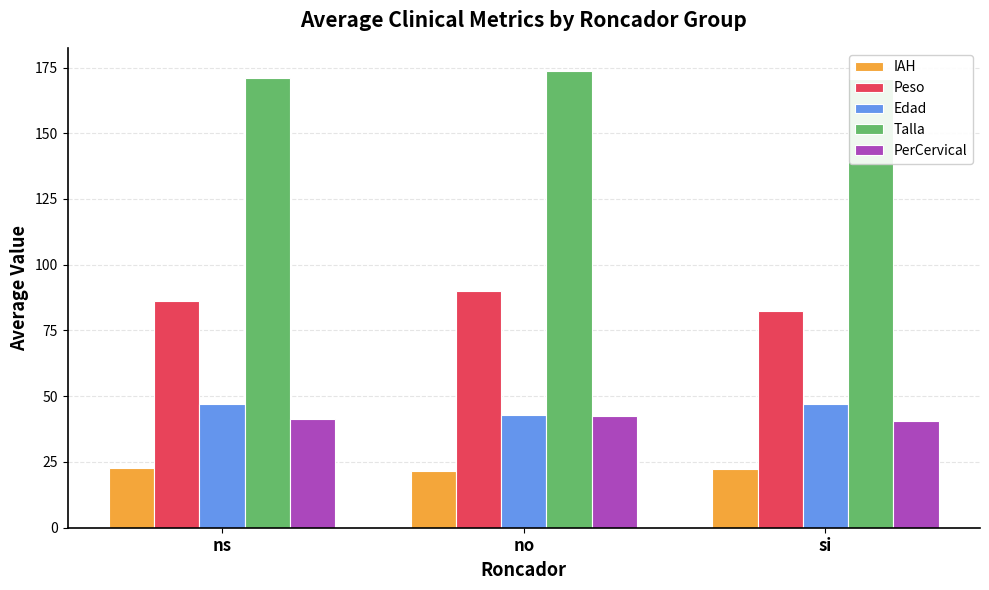

The value of PerCervical at no is 42.4. True or false?

True